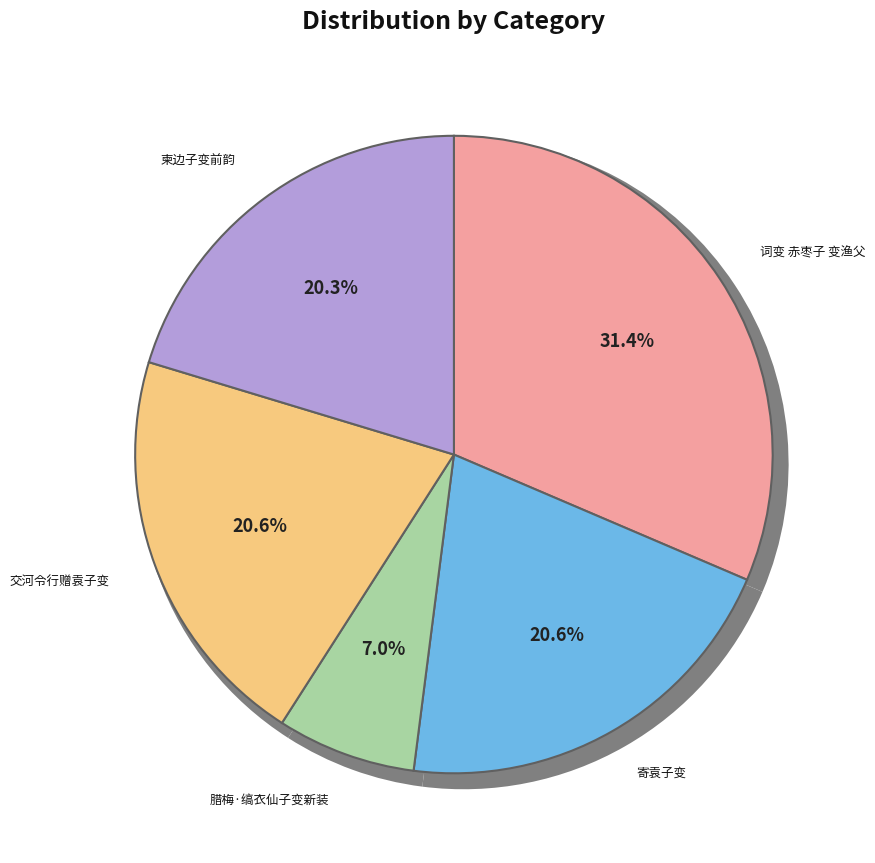

Which category has the smallest portion of the pie?

腊梅·缟衣仙子变新装